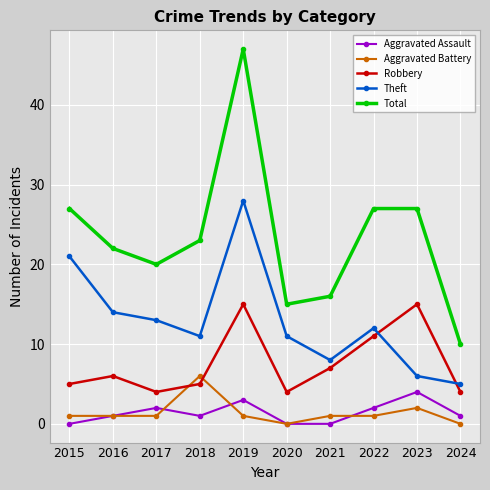

Reading right to left, what are all the values shown in this chart?

Aggravated Assault: 1	4	2	0	0	3	1	2	1	0
Aggravated Battery: 0	2	1	1	0	1	6	1	1	1
Robbery: 4	15	11	7	4	15	5	4	6	5
Theft: 5	6	12	8	11	28	11	13	14	21
Total: 10	27	27	16	15	47	23	20	22	27